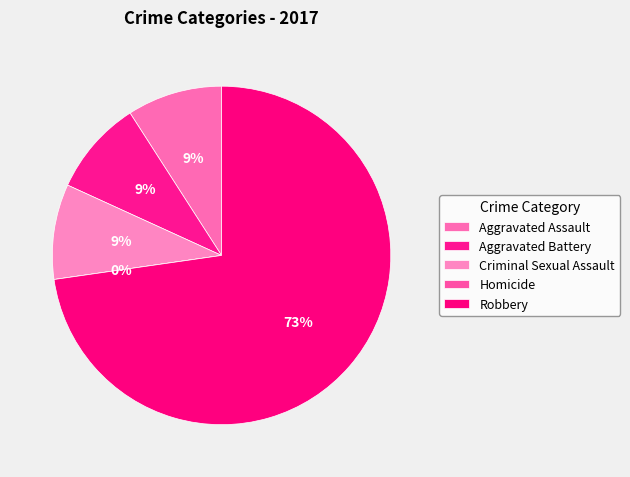

What is the majority slice?

Robbery